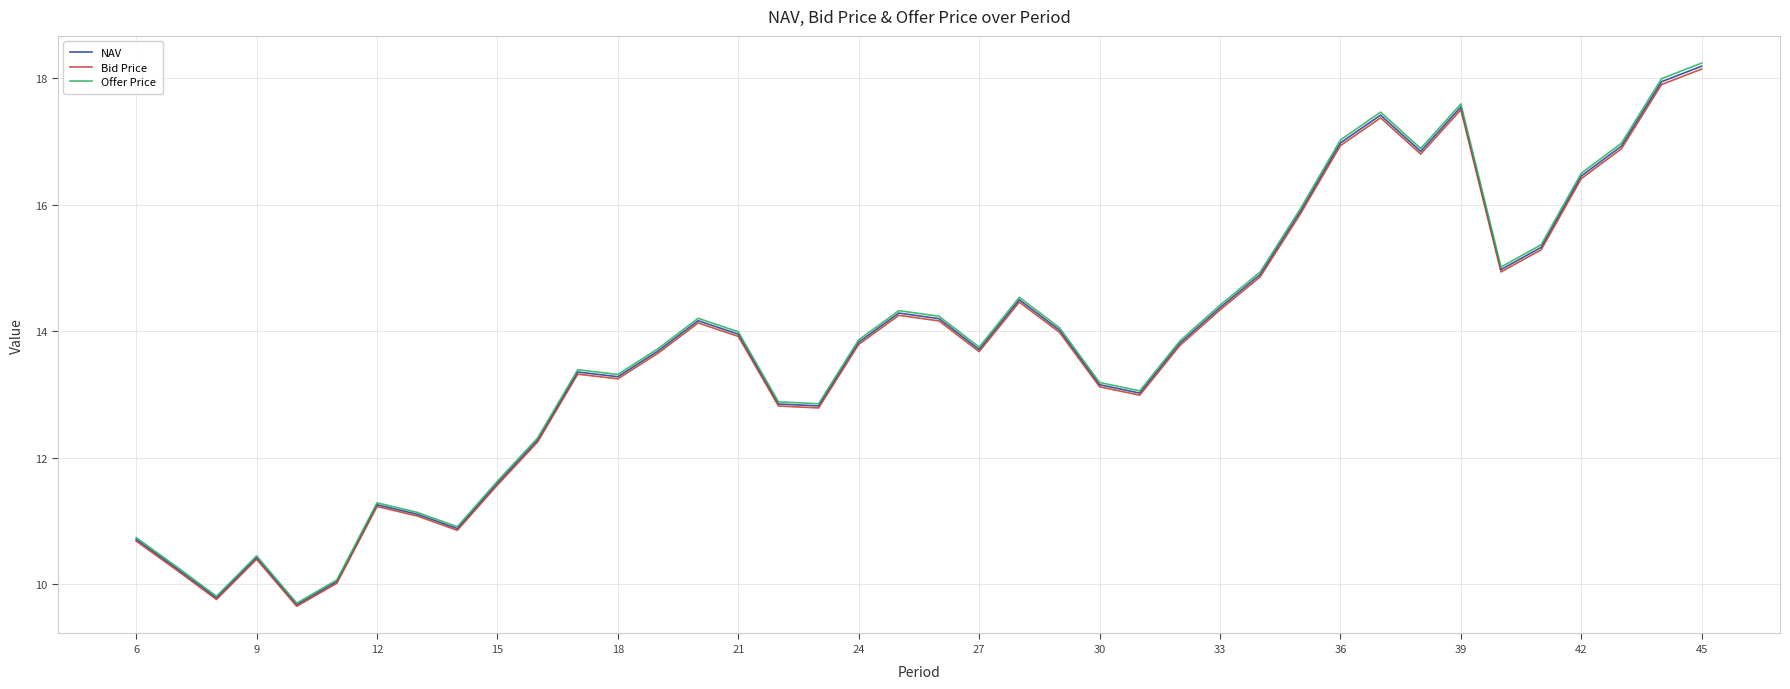

Which series has the widest spread of values?

Offer Price